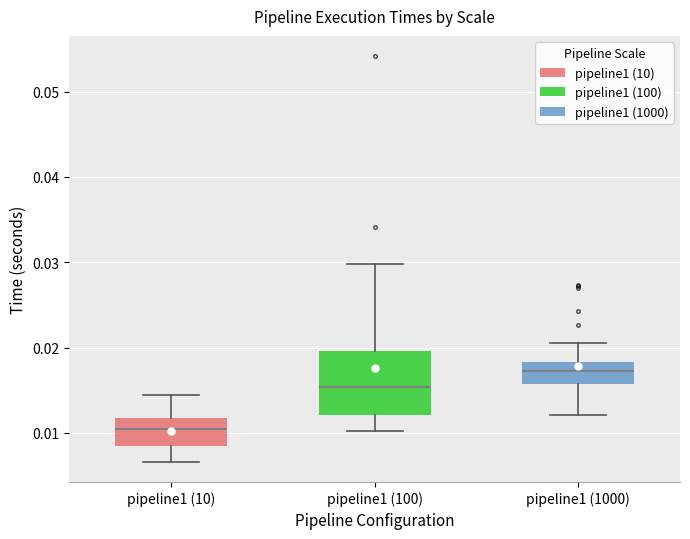

Reading left to right, read every box against the y-axis: the position of its median line, the range the box covers, and the ends of its whiskers. The values are not printed on the chart, so give them approximately, as read against the axis.

pipeline1 (10): median 0.010, box 0.009 to 0.012, whiskers 0.007 to 0.014
pipeline1 (100): median 0.015, box 0.012 to 0.020, whiskers 0.010 to 0.030
pipeline1 (1000): median 0.017, box 0.016 to 0.018, whiskers 0.012 to 0.020